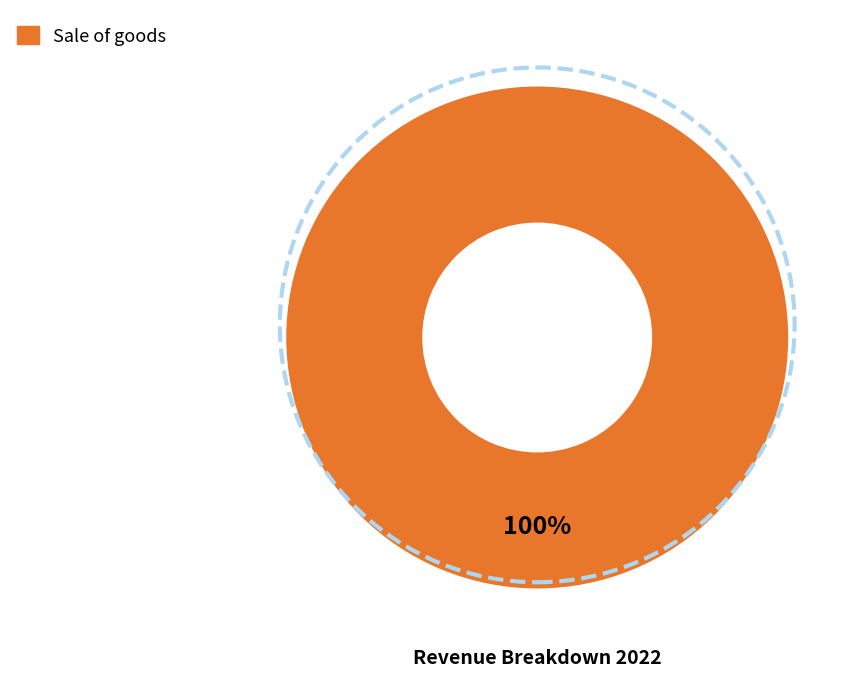

Does any single category account for the majority?

Yes